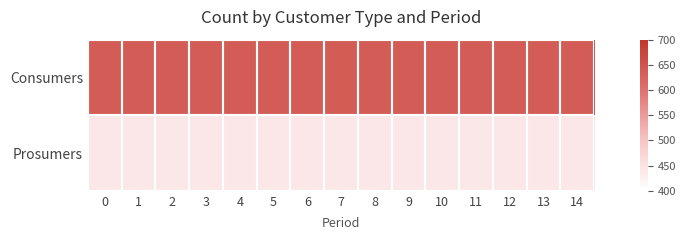

What is the greatest value displayed?

635